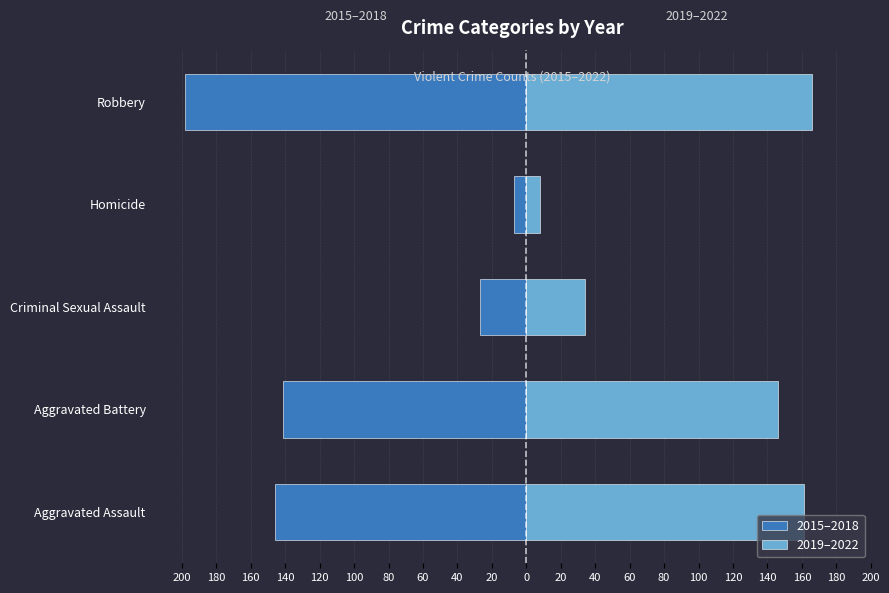

How many data points does each series have?

5